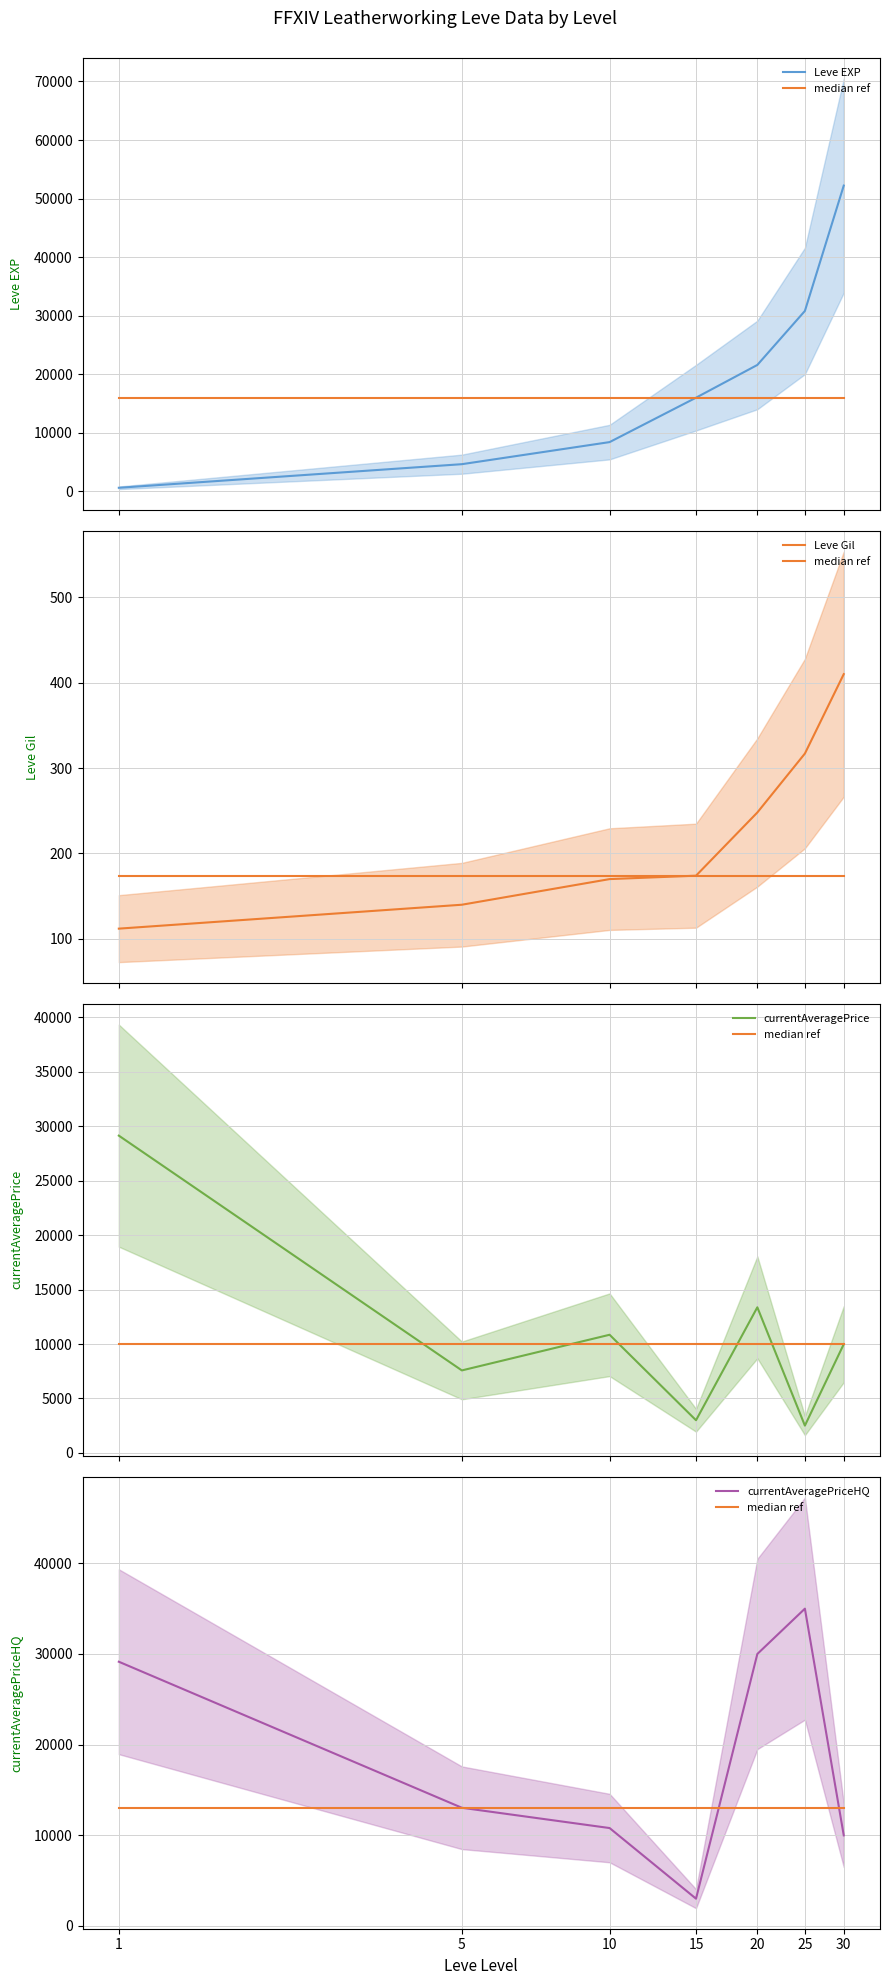

How many data points does each series have?

7